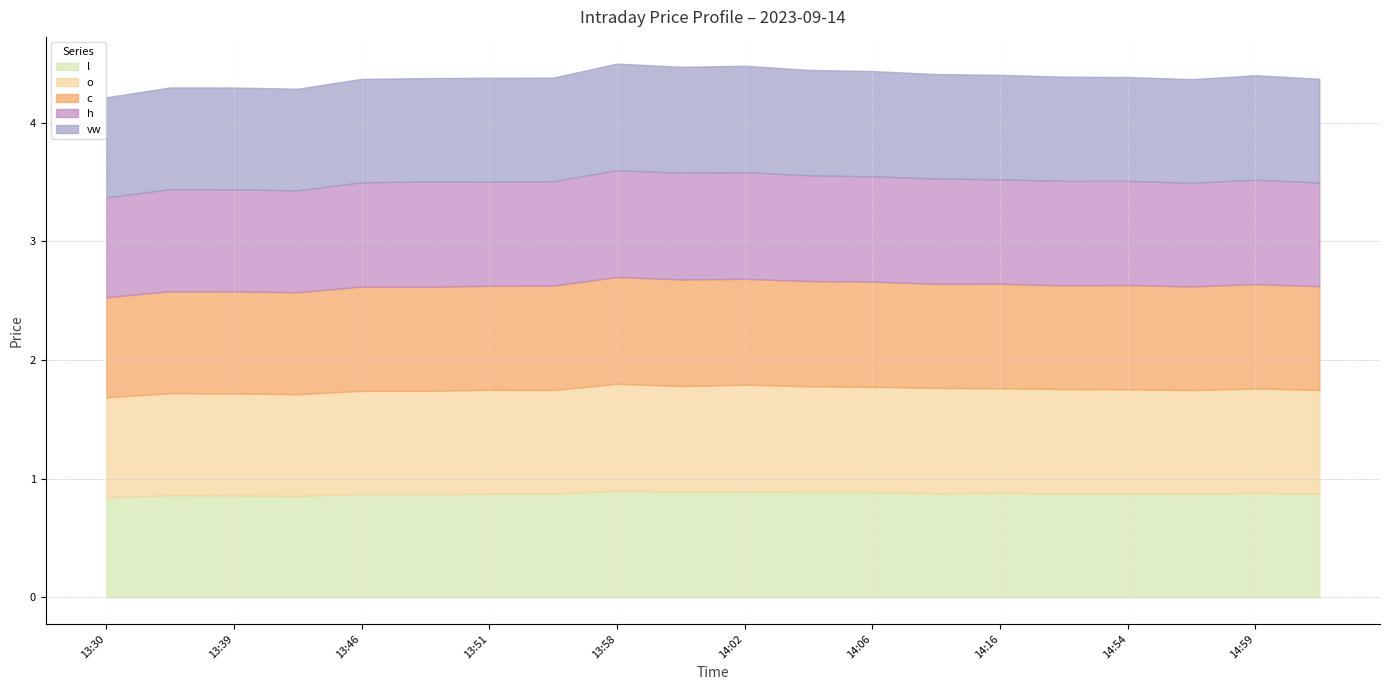

True or false: l and h intersect in this chart.

False